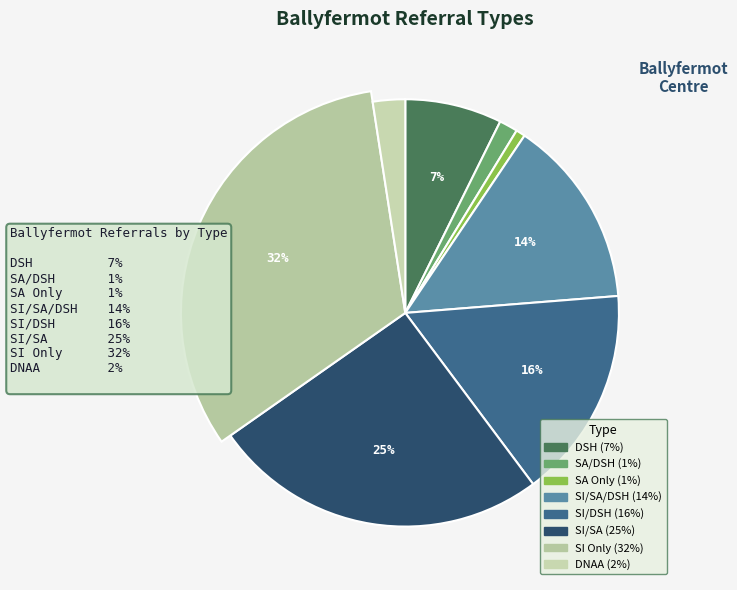

To the nearest percent, what percentage of the pie is DSH?

7%